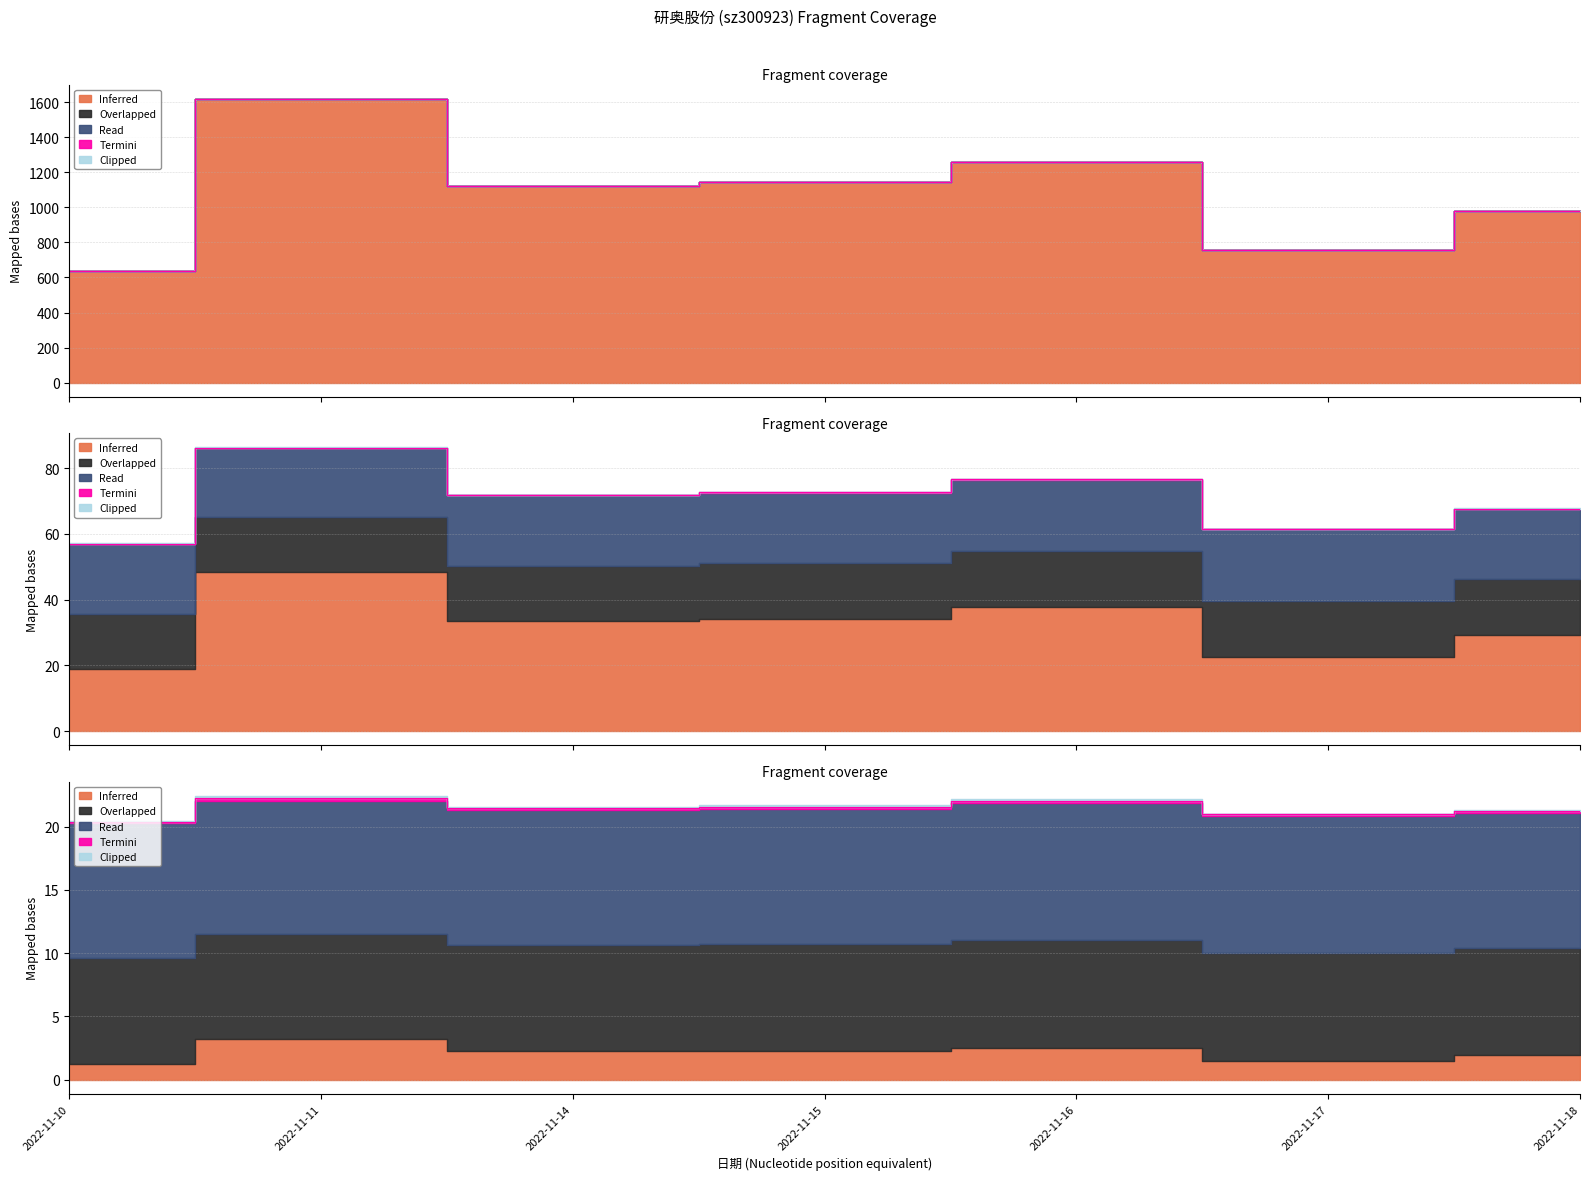

True or false: Overlapped and Termini cross at least once.

False